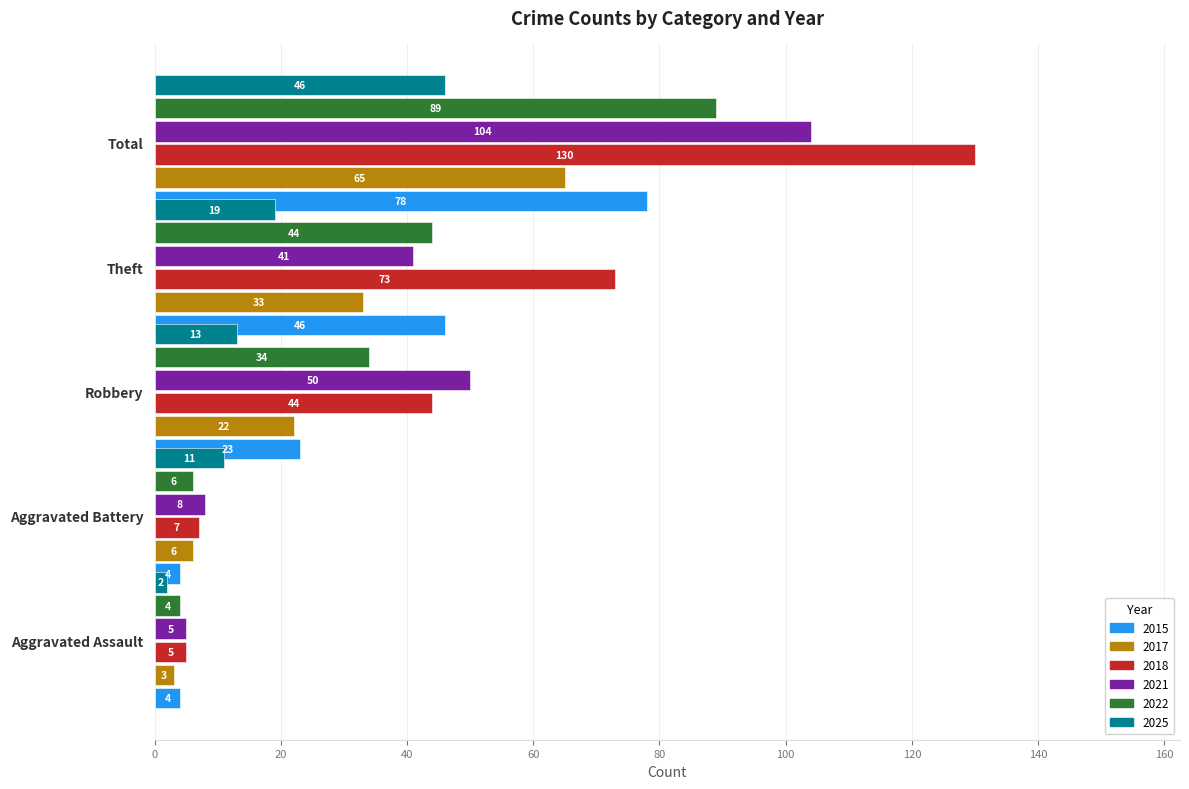

Where does the 2025 series first go above 13?

Theft